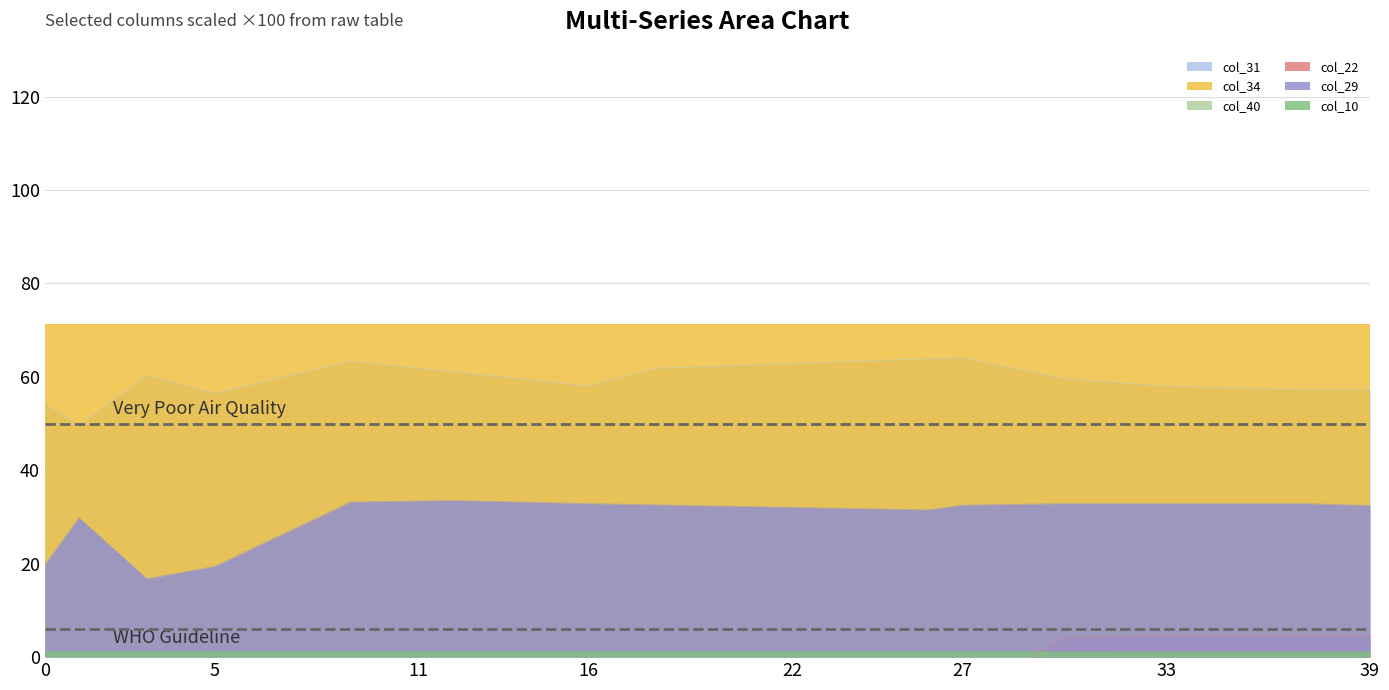

The col_29 series shows 26.3 at 7. True or false?

True